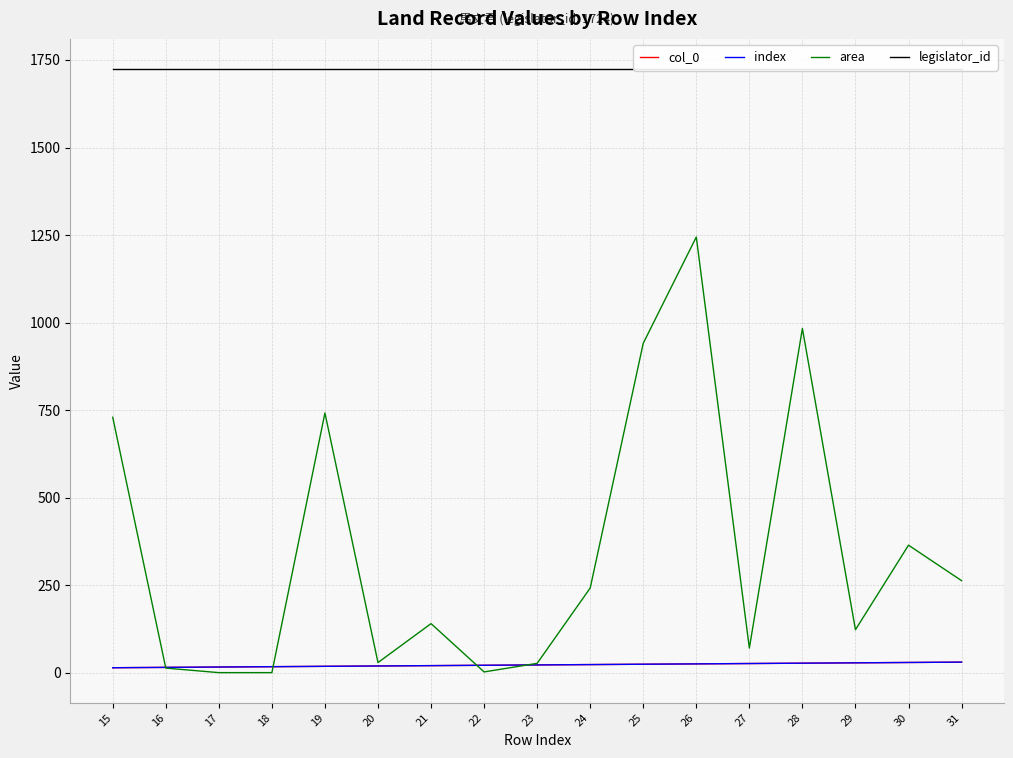

Is the value of index at 16 greater than the value of legislator_id at 28?

No